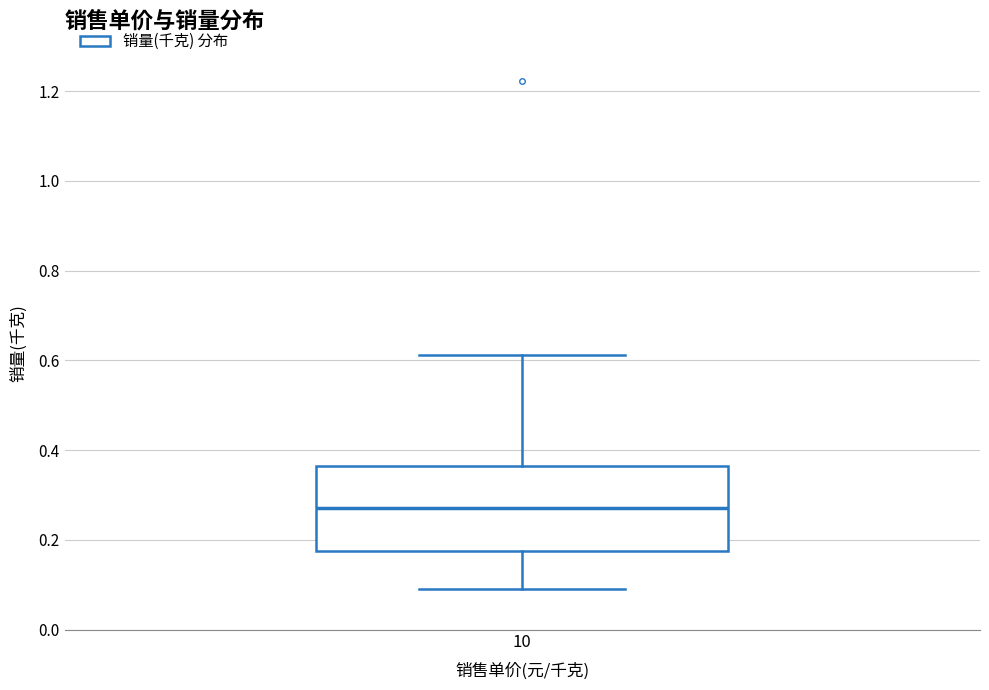

Transcribe this box plot: give where the median line is, the range the box spans, and where the two whiskers end, as read against the y-axis. The values are not printed on the chart, so give them approximately, as read against the axis.

median 0.28, box 0.18 to 0.36, whiskers 0.10 to 0.62